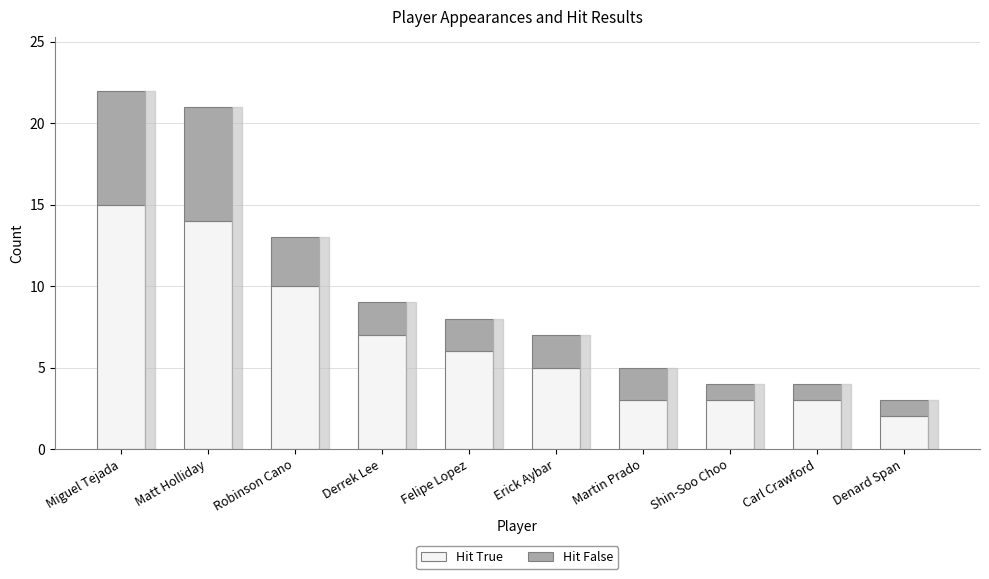

Reading left to right, list the values for the Hit True series.

Miguel Tejada=15	Matt Holliday=14	Robinson Cano=10	Derrek Lee=7	Felipe Lopez=6	Erick Aybar=5	Martin Prado=3	Shin-Soo Choo=3	Carl Crawford=3	Denard Span=2